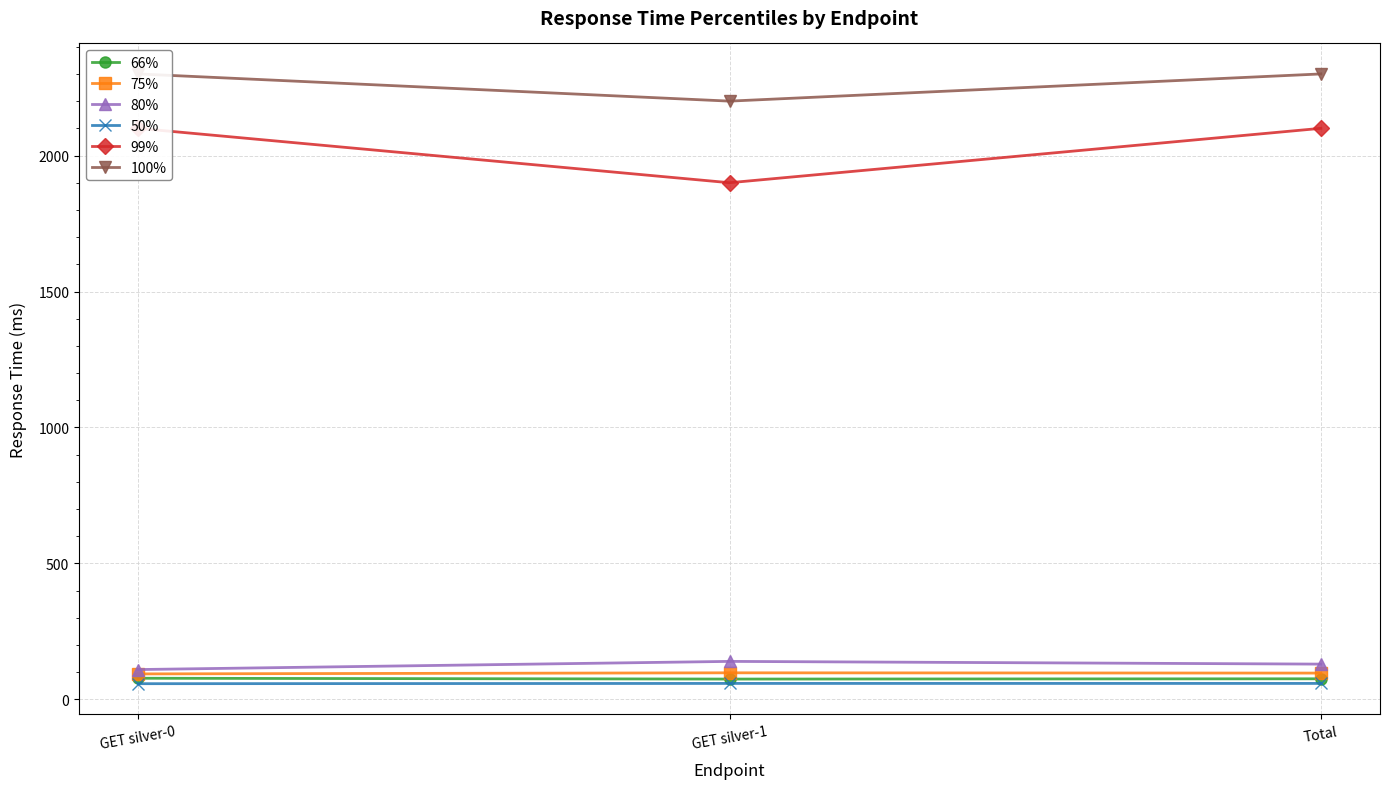

At how many categories does at least one series exceed 631?

3